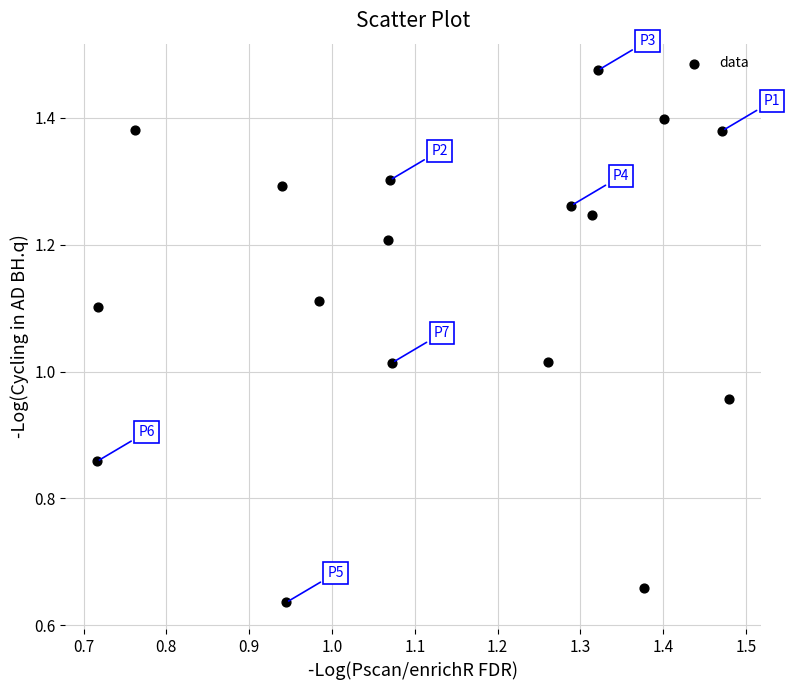

What is the range of Y values (max minus min)?

0.8